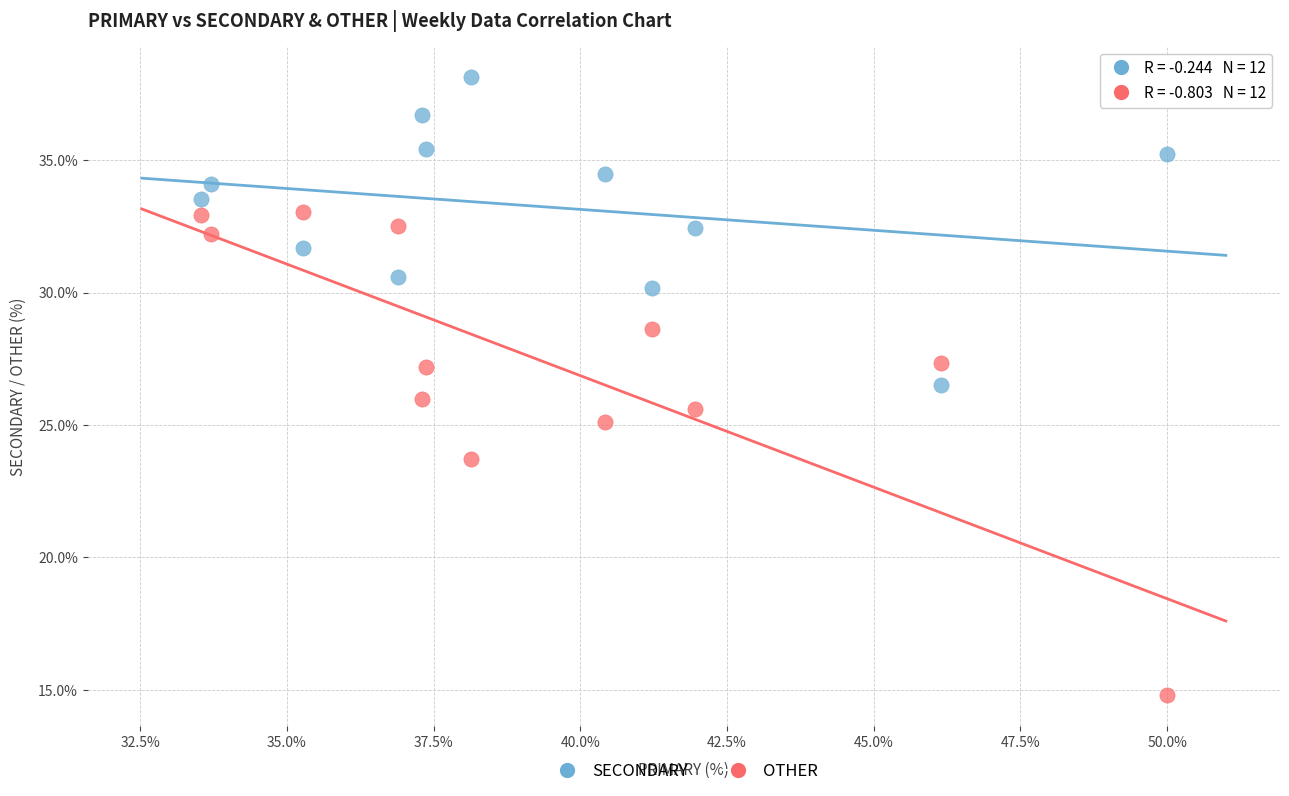

In the OTHER series, what Y value is closest to 23?

23.7